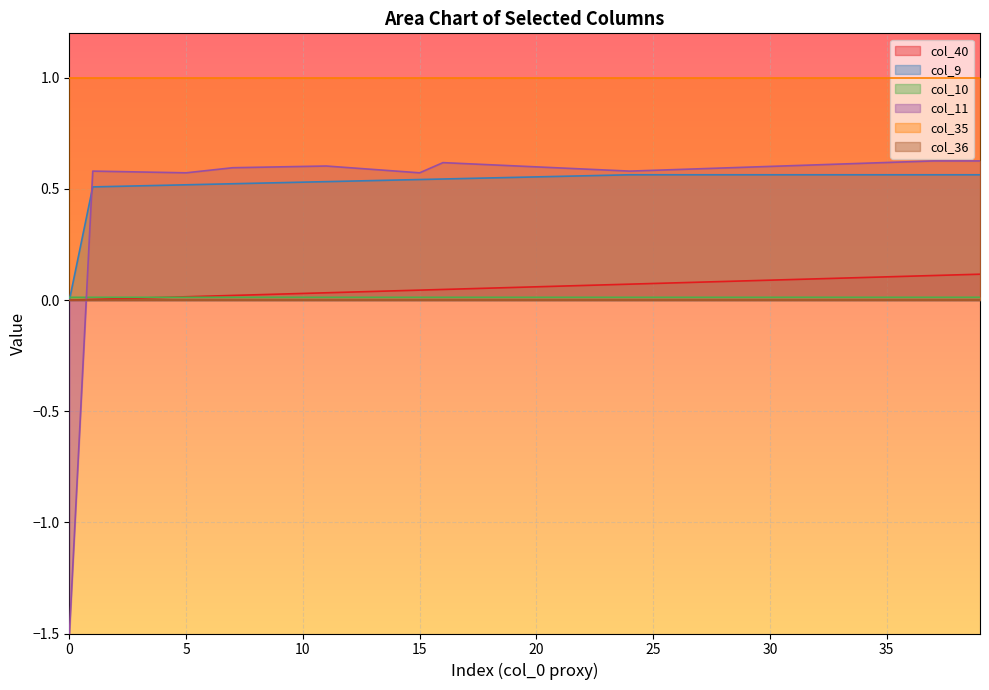

Which series has the largest total across all categories?

col_35